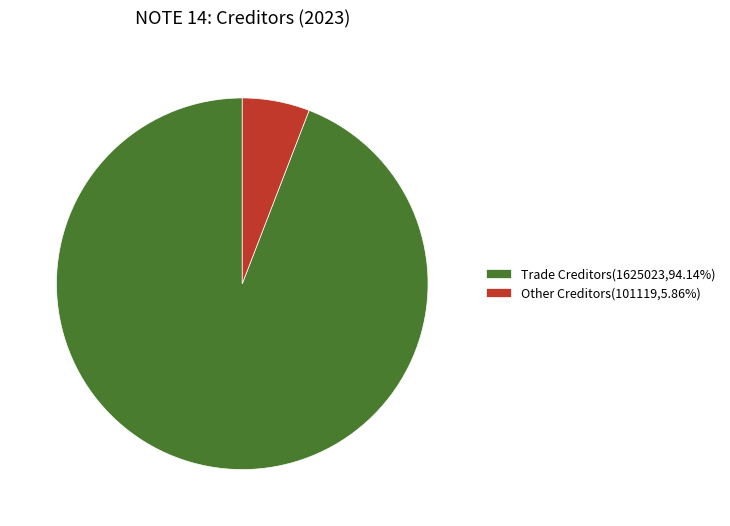

Do Trade Creditors(1625023,94.14%) and Other Creditors(101119,5.86%) together represent more than half of the pie?

Yes